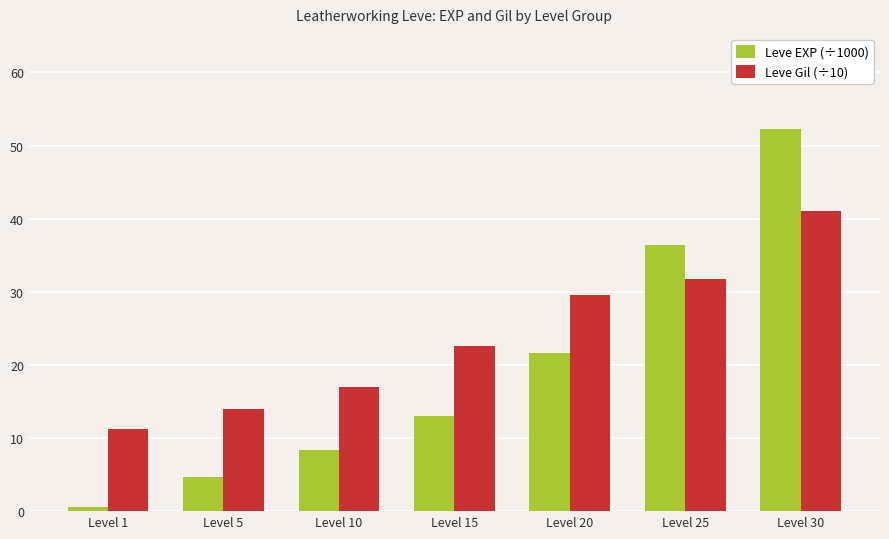

What is the difference between the maximum and minimum values in the Leve EXP (÷1000) series?

51.6